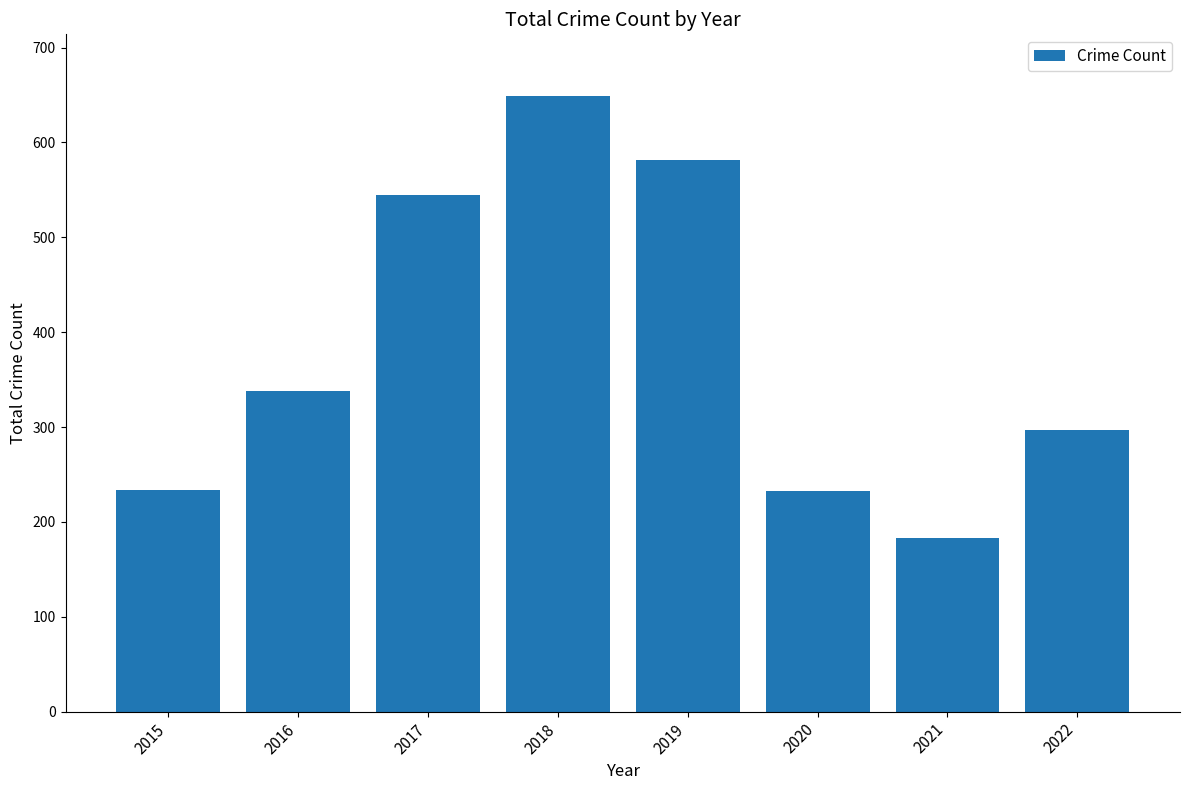

What is the change in value from 2015 to 2017?

+311